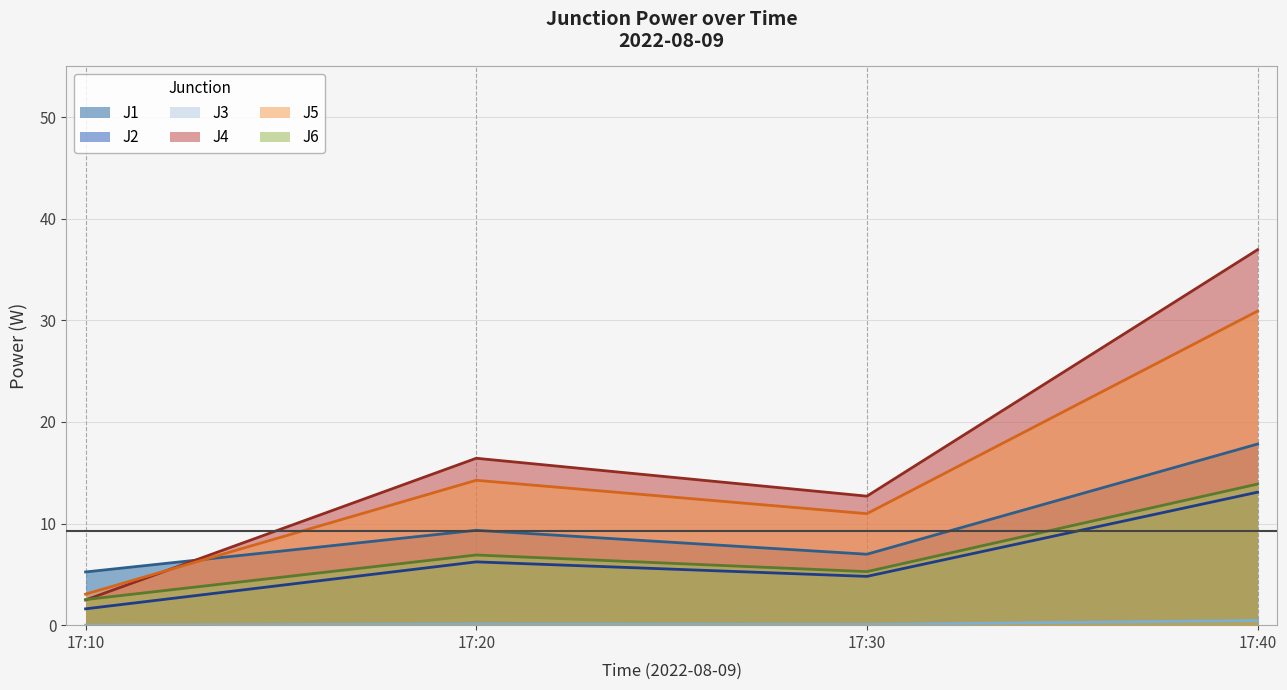

What are all the series names shown in the legend?

J1, J2, J3, J4, J5, J6